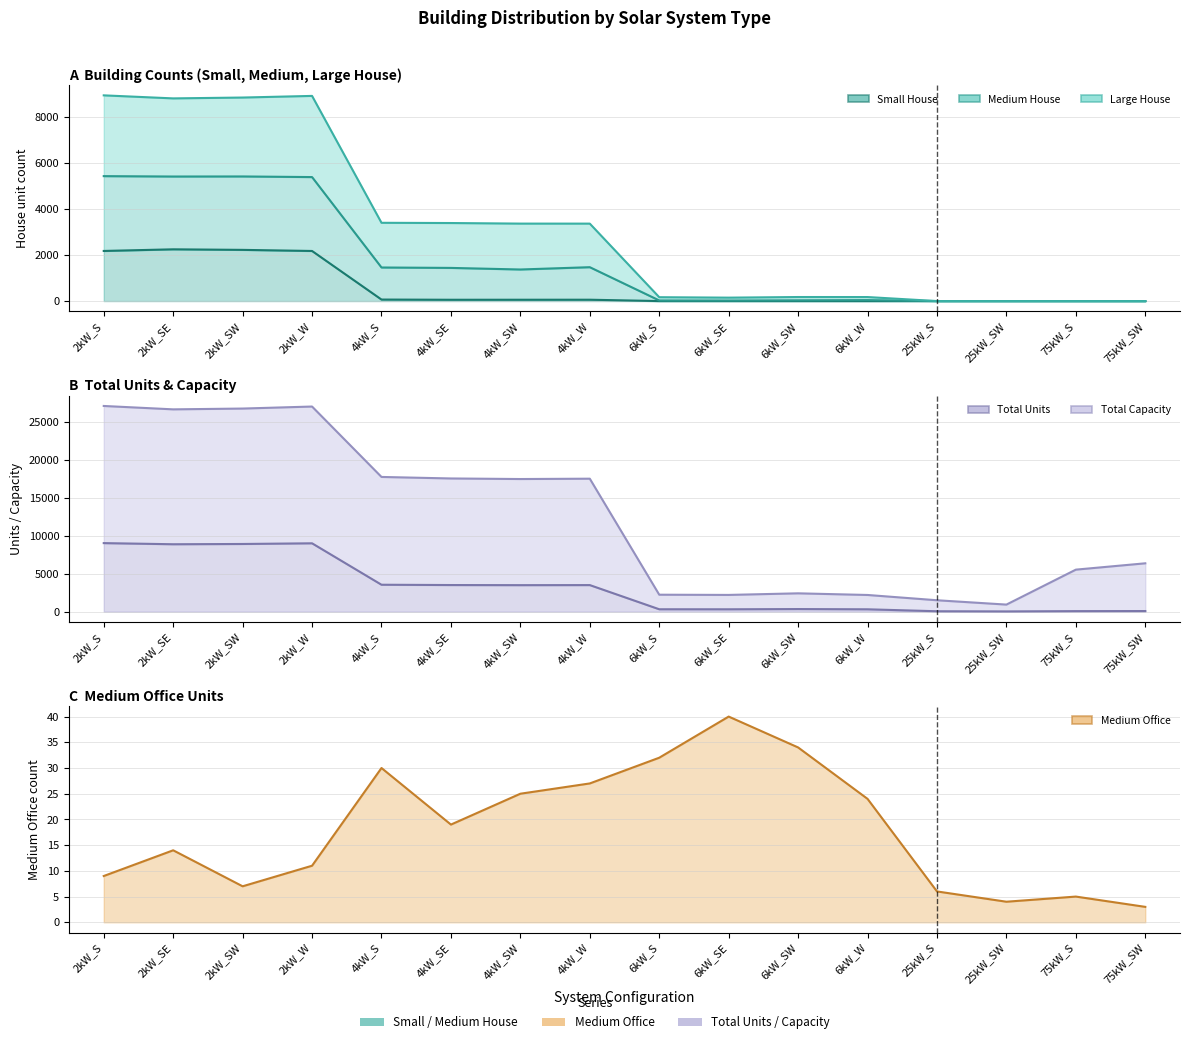

Rank the series at 6kW_W from highest to lowest value.

Large House, Medium House, Total Units, Medium Office, Small House